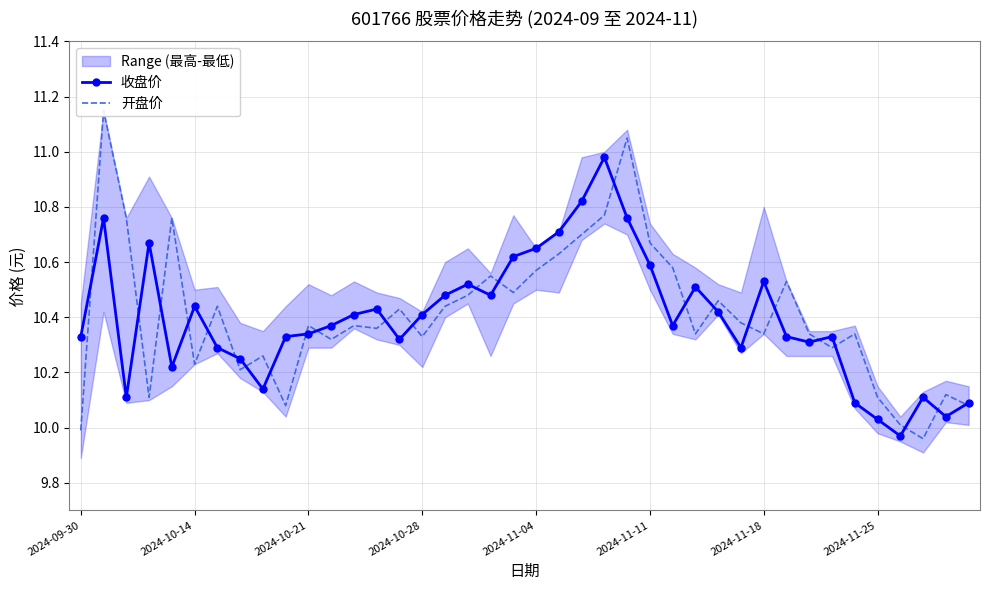

Which series has the largest range (max minus min)?

开盘价